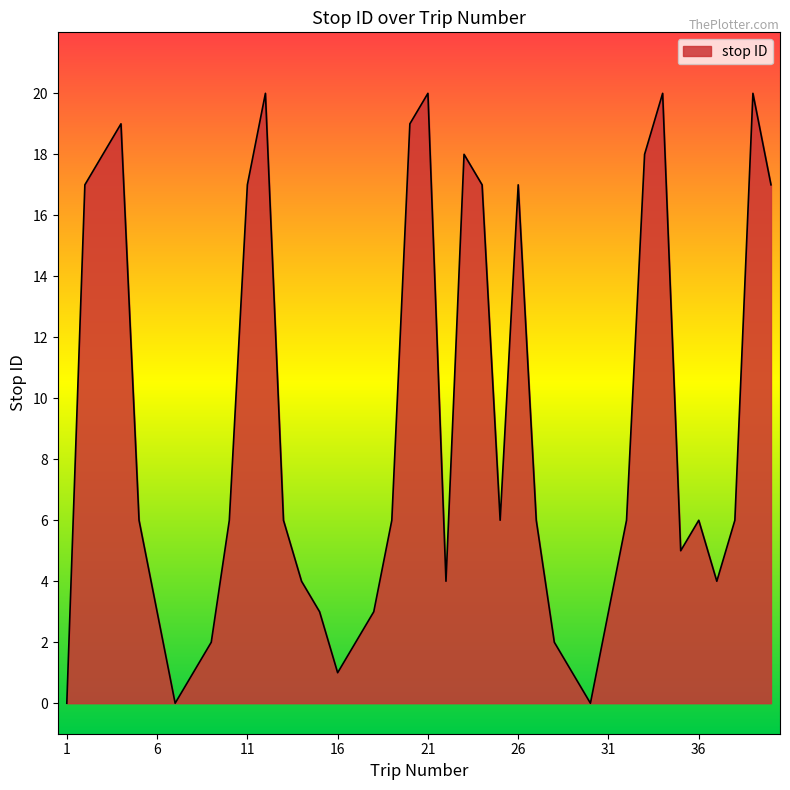

What is the greatest value displayed?

20